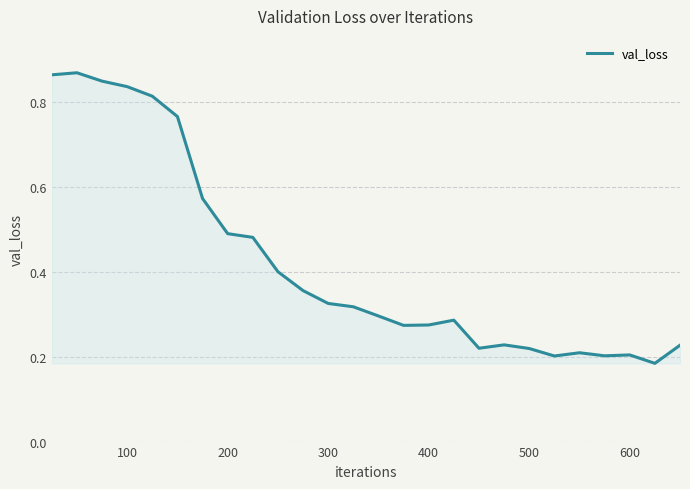

What is the difference between the maximum and minimum values?

0.7